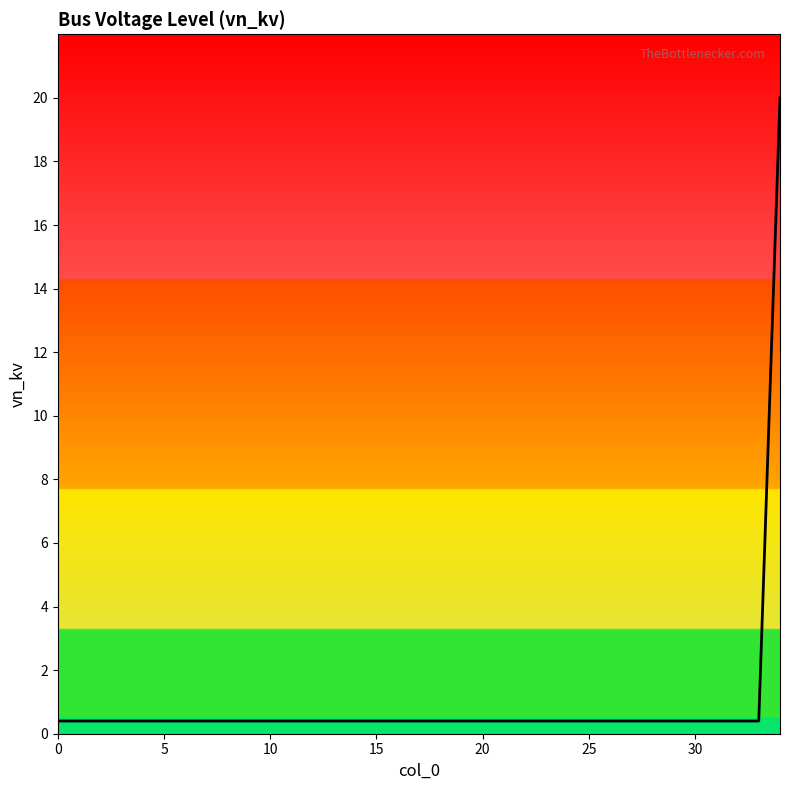

What is the sum of all values?

33.6